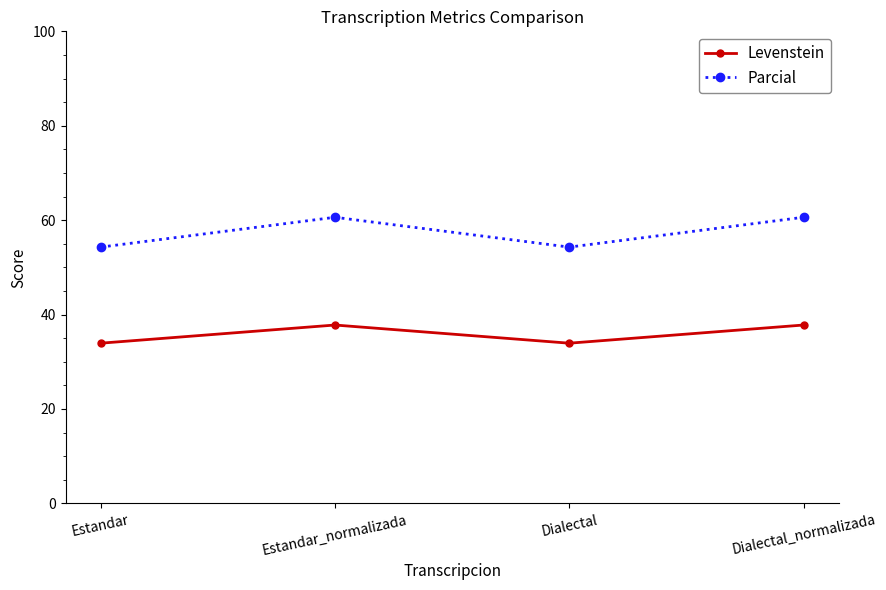

Rank the series at Dialectal_normalizada from highest to lowest value.

Parcial, Levenstein